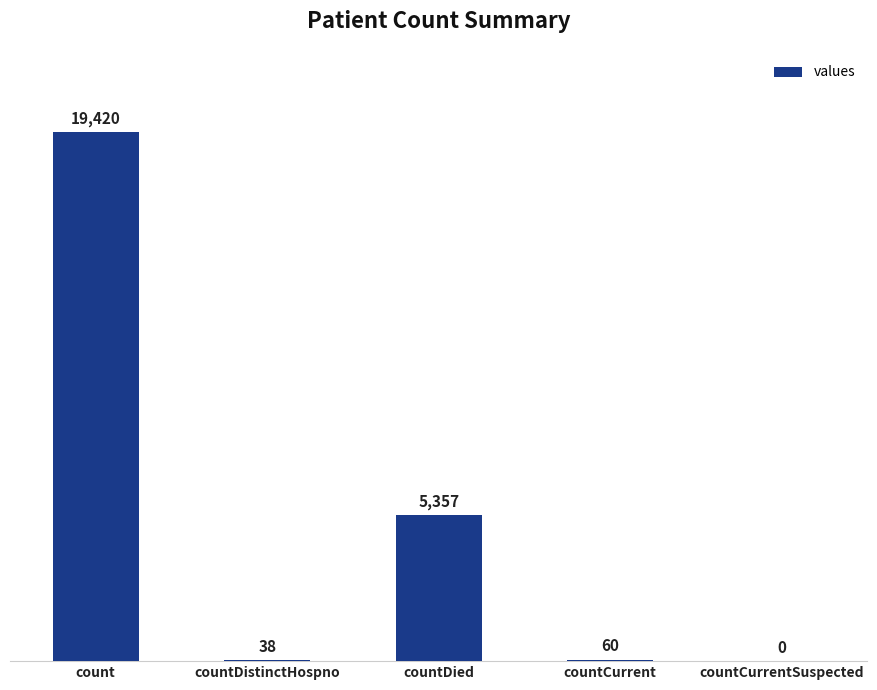

Are the bars grouped side by side (vs. stacked)?

No